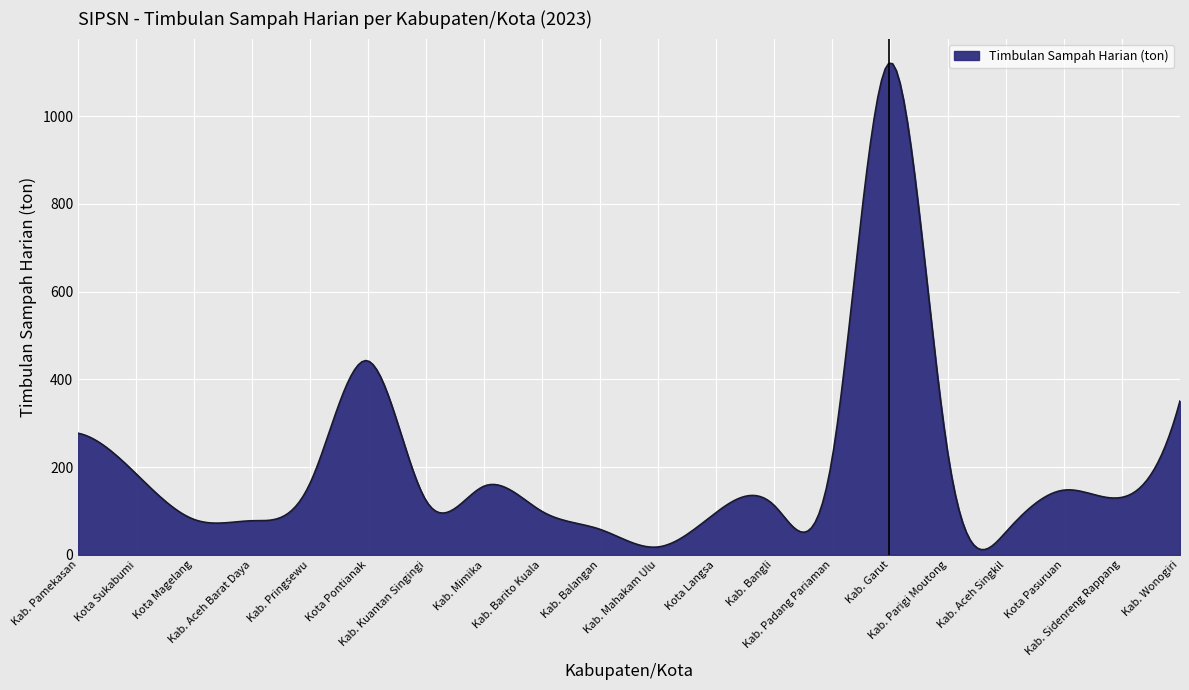

What is the maximum value shown in the chart?

1120.6